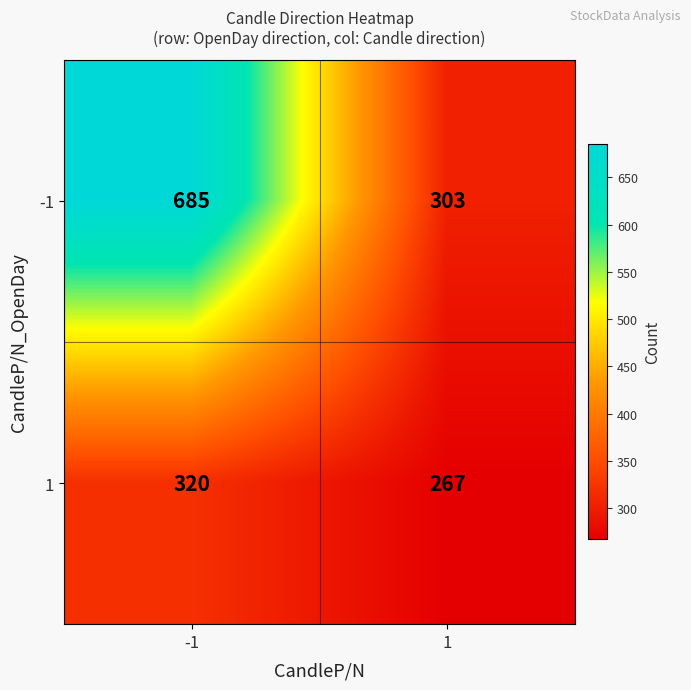

Which series changed the most between -1 and 1?

-1